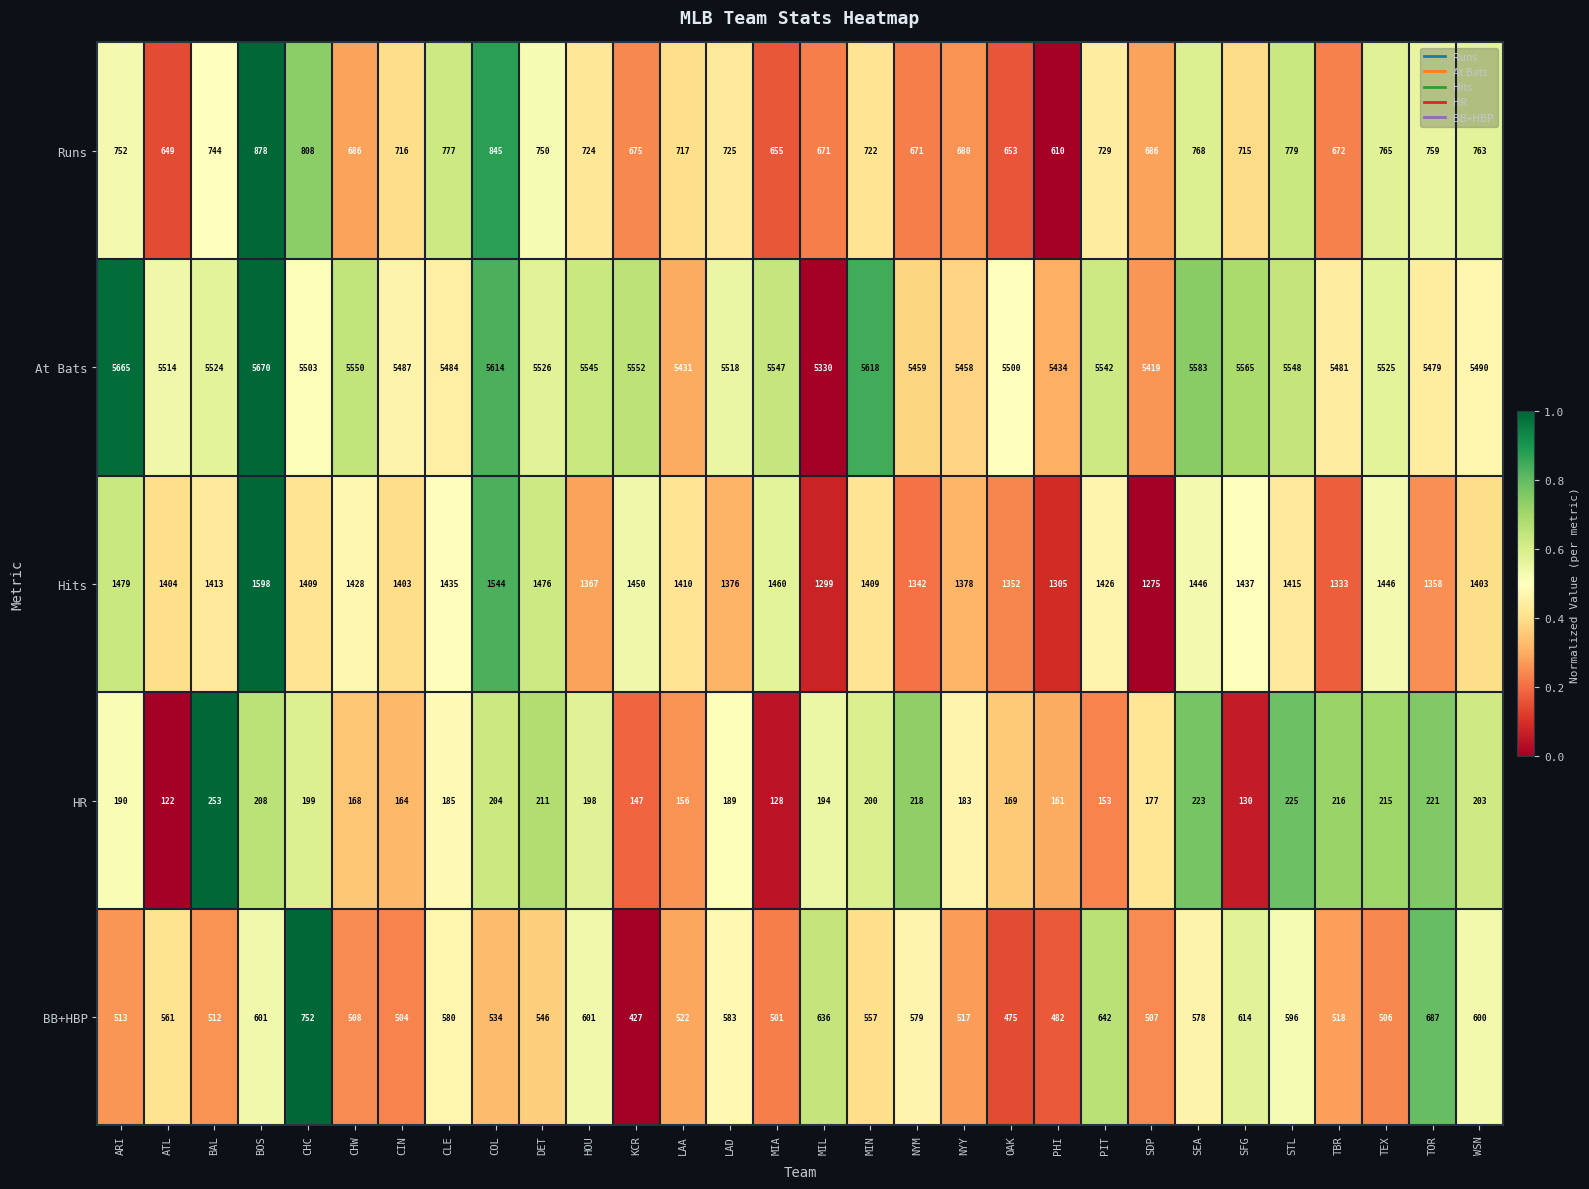

What is the spread (max minus min) of values at COL?

5410